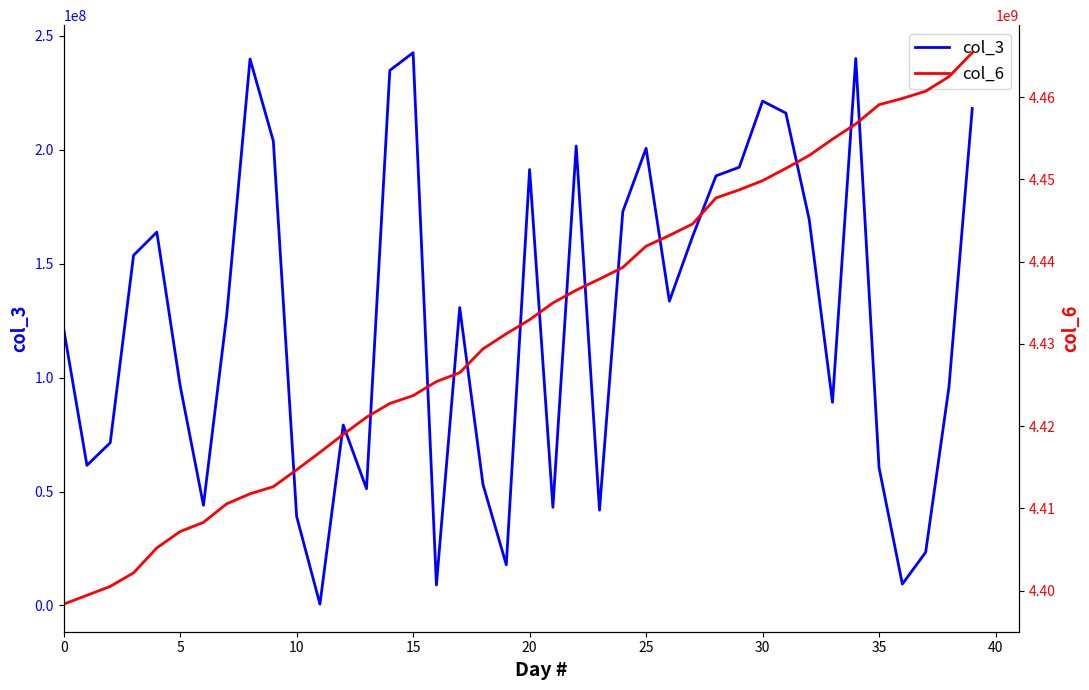

Is it true that col_3 equals 52028482 at 0?

False